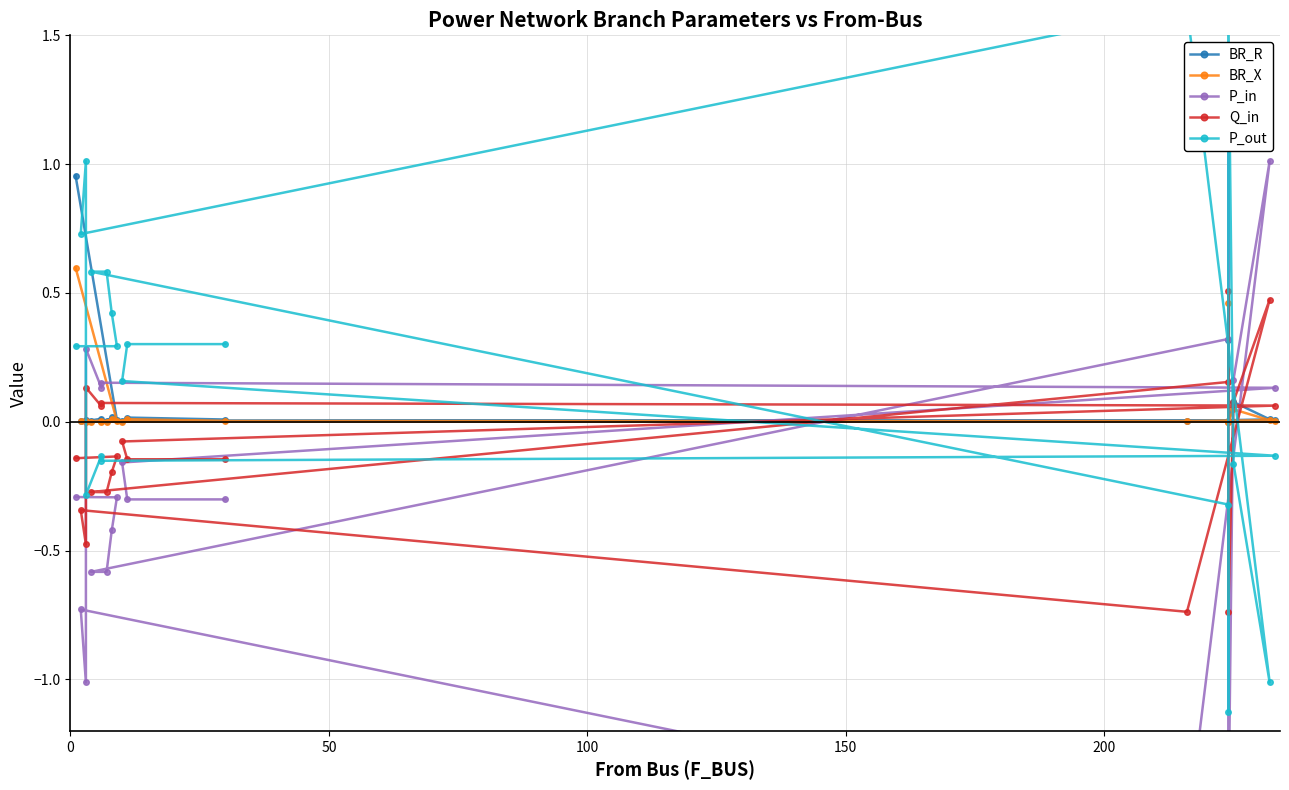

In P_out, how many points are lower than both neighbors (excluding endpoints)?

5